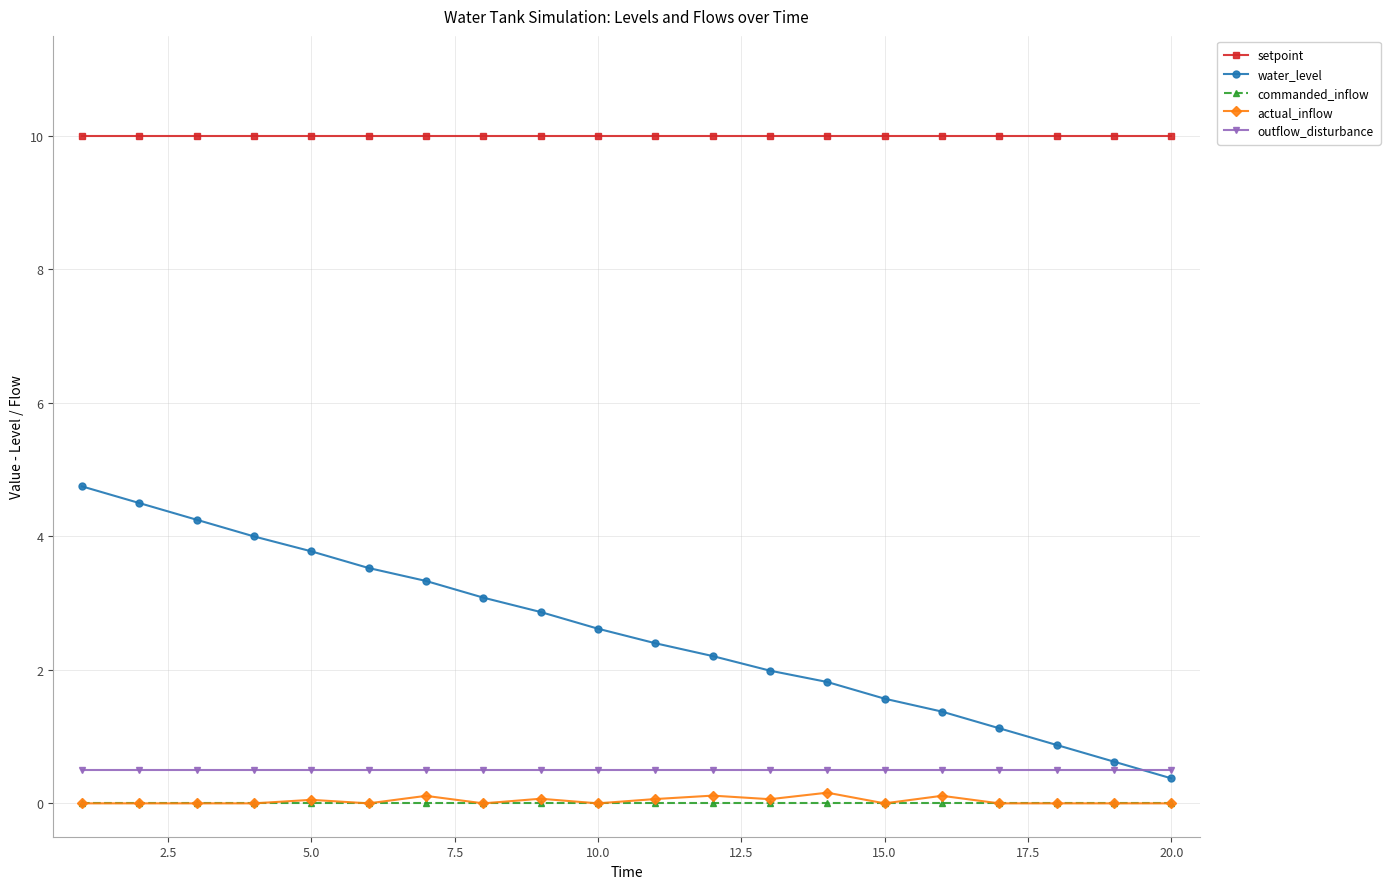

What is the lowest value of the water_level series?

0.4